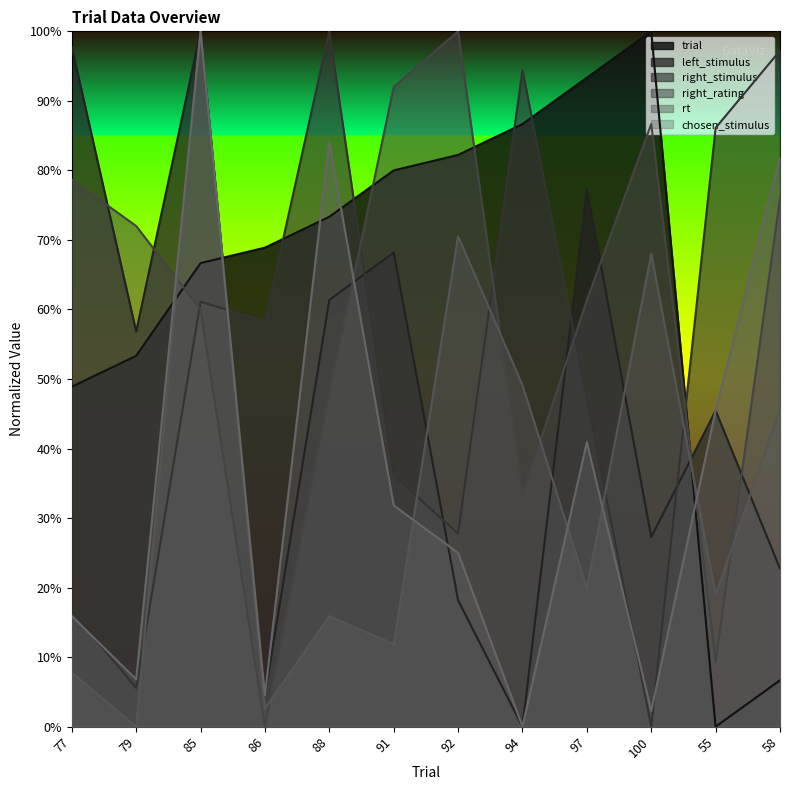

What position from the left is 100?

10